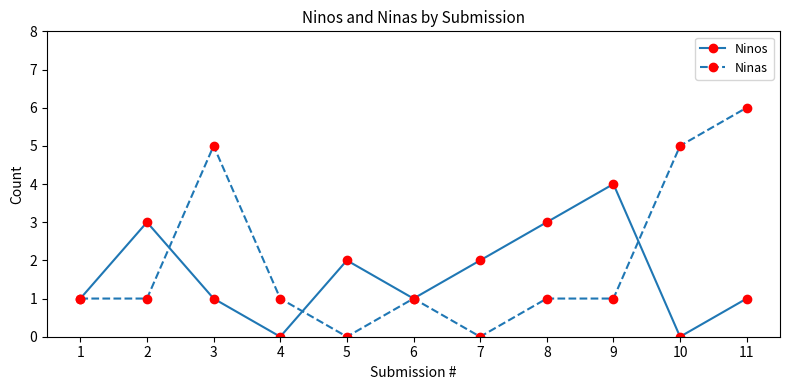

What is the difference between the highest and lowest values at 5?

2